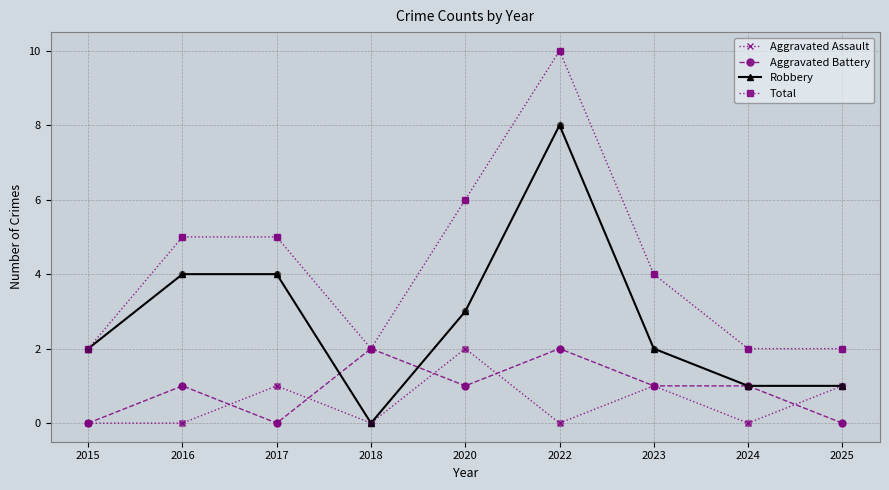

At how many categories does at least one series exceed 3?

5